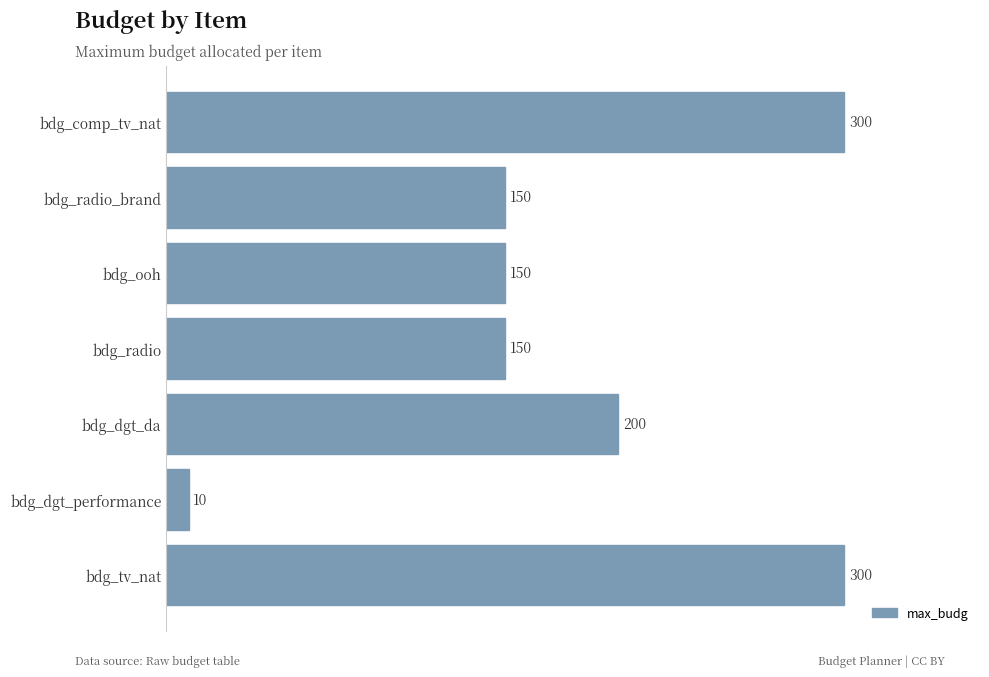

Count the values in the range 150 to 300.

6